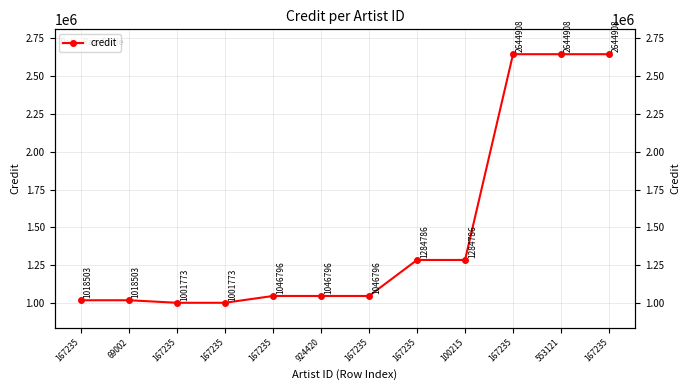

List the labels in order of value, smallest first.

167235, 167235, 167235, 69002, 167235, 924420, 167235, 167235, 100215, 167235, 553121, 167235